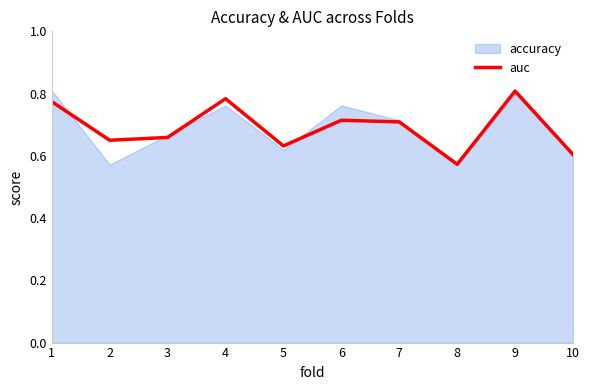

What is the difference between the second highest and second lowest values?

0.2